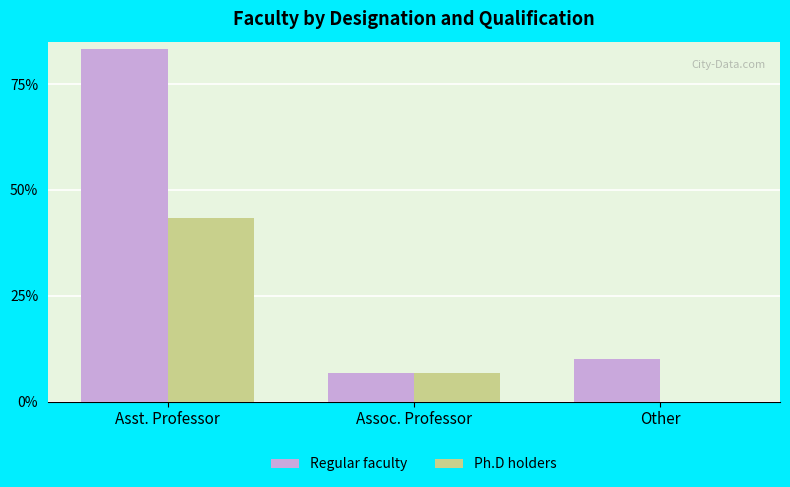

What are all the series names shown in the legend?

Regular faculty, Ph.D holders